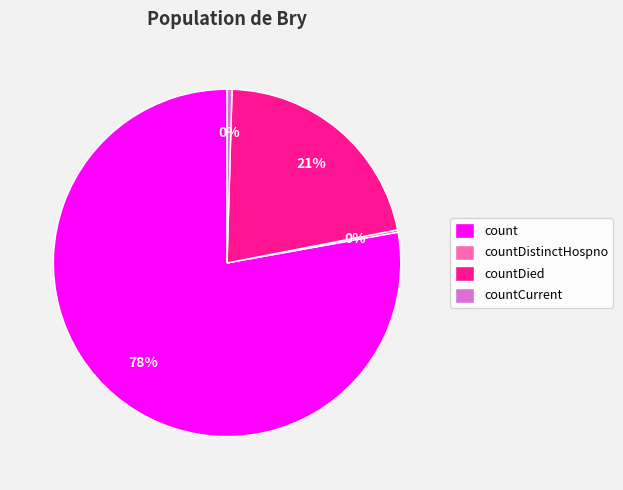

Is there any slice that represents more than half of the pie?

Yes